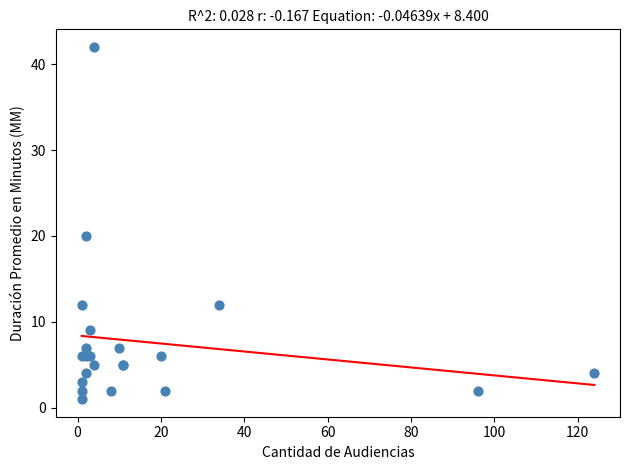

What Y value in the scatter plot is closest to 21?

20